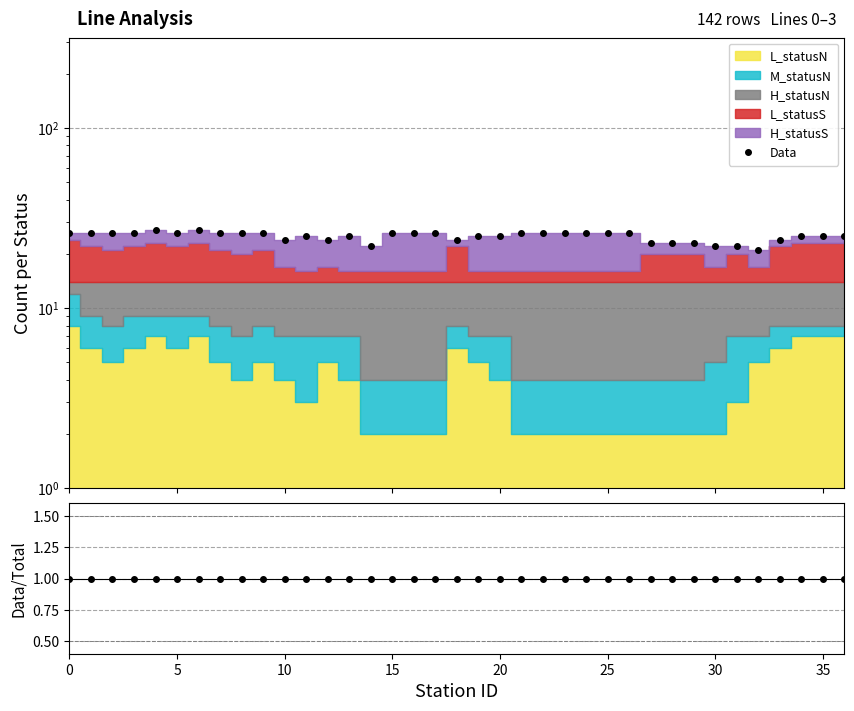

Count the number of categories in the chart.

37